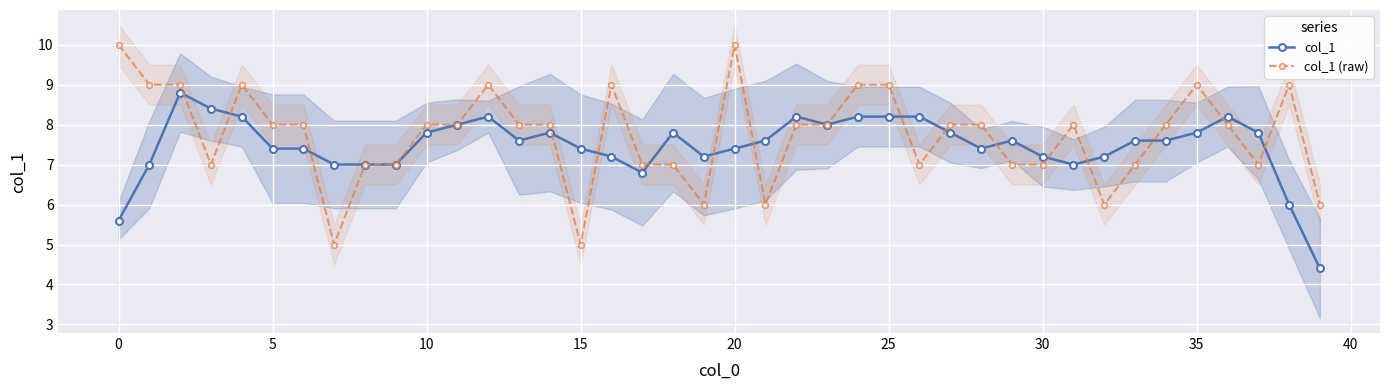

True or false: col_1 has a value of 7.4 at 5.

True